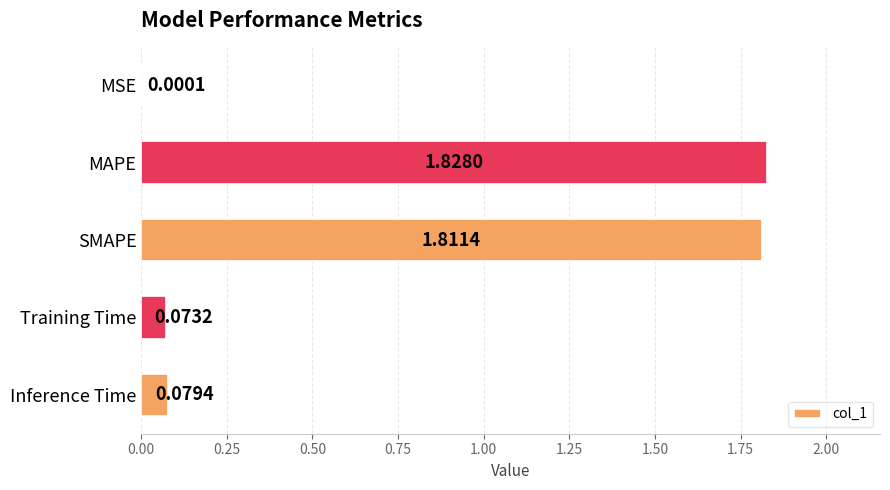

Between MSE and Training Time, which is larger?

Training Time